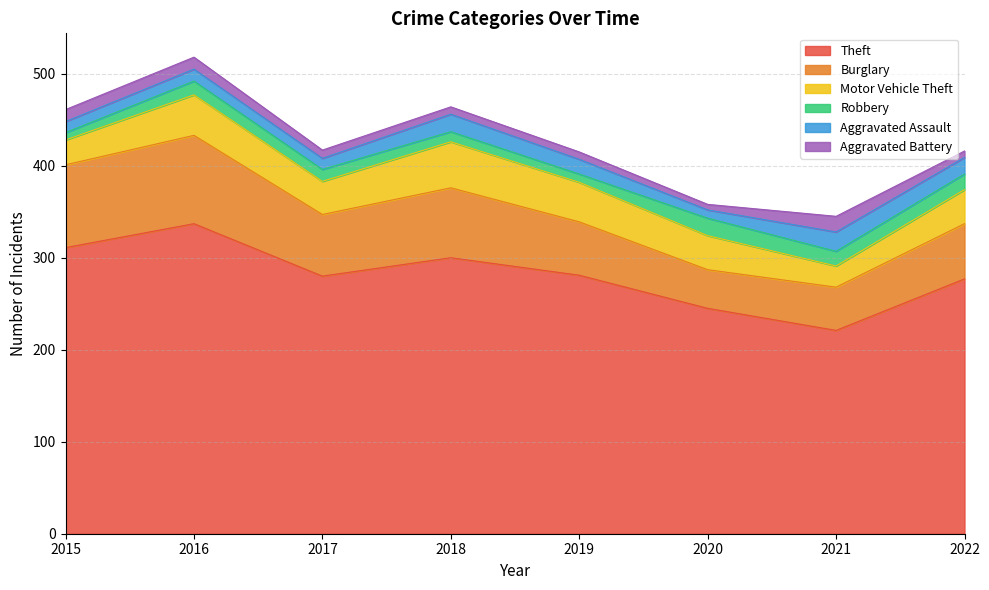

Which series has the largest total across all categories?

Theft